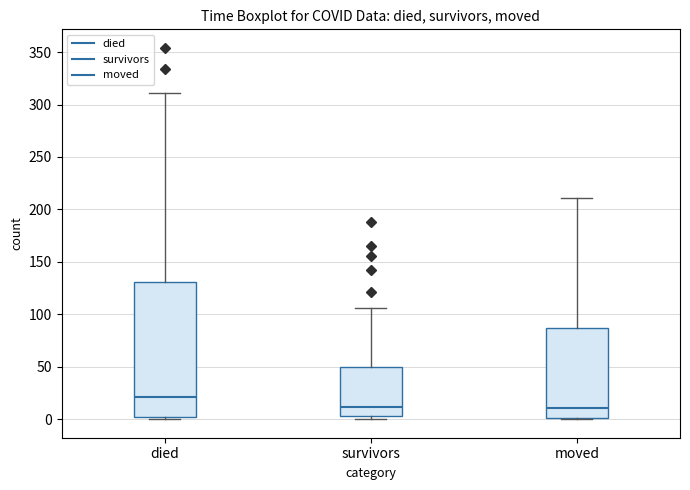

Where does the upper whisker of the box for survivors end on the y-axis? The values are not printed on the chart, so give them approximately, as read against the axis.

105